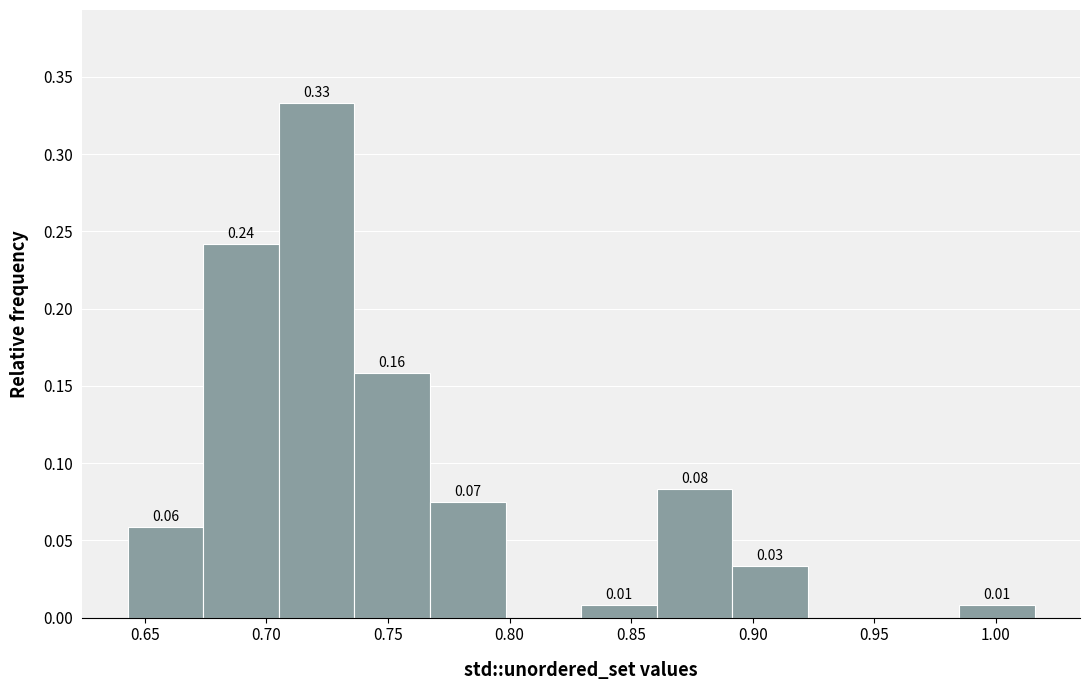

Which range on the x-axis has the tallest bar?

0.705 to 0.735